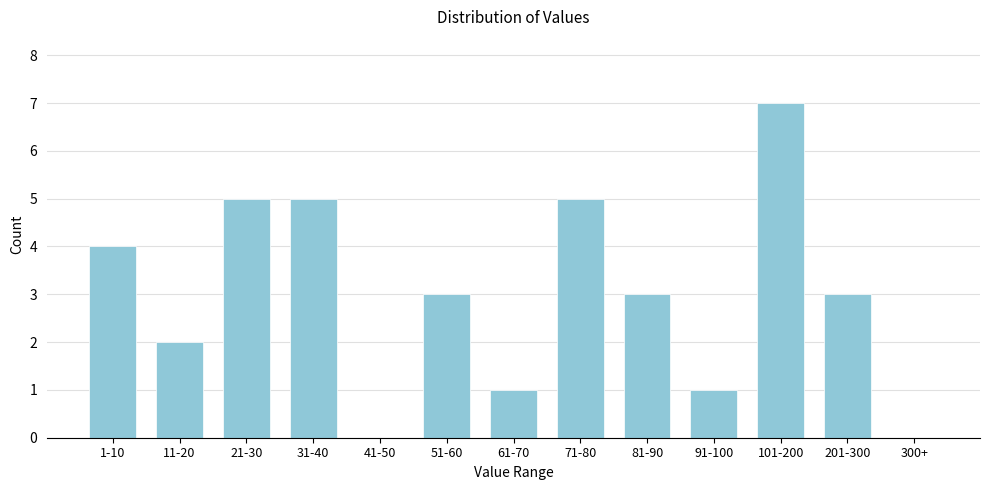

Reading right to left, list all the values displayed in this chart.

300+=0	201-300=3	101-200=7	91-100=1	81-90=3	71-80=5	61-70=1	51-60=3	41-50=0	31-40=5	21-30=5	11-20=2	1-10=4